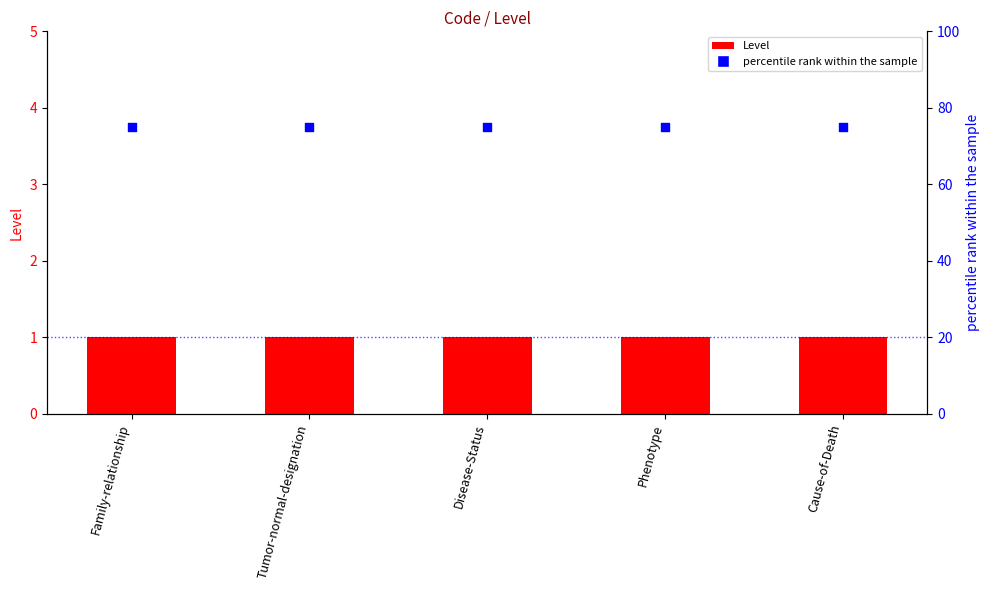

Which series reaches the maximum Y coordinate?

percentile rank within the sample